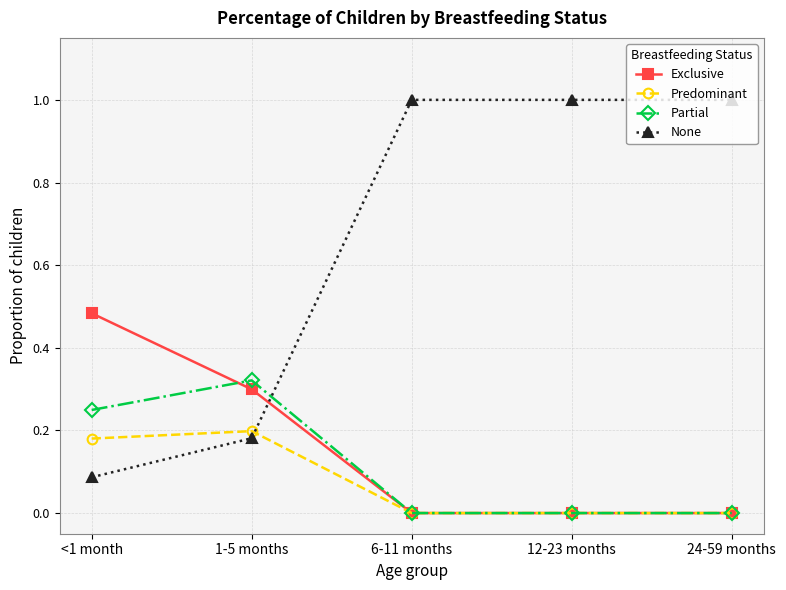

True or false: Partial and Exclusive cross at least once.

True